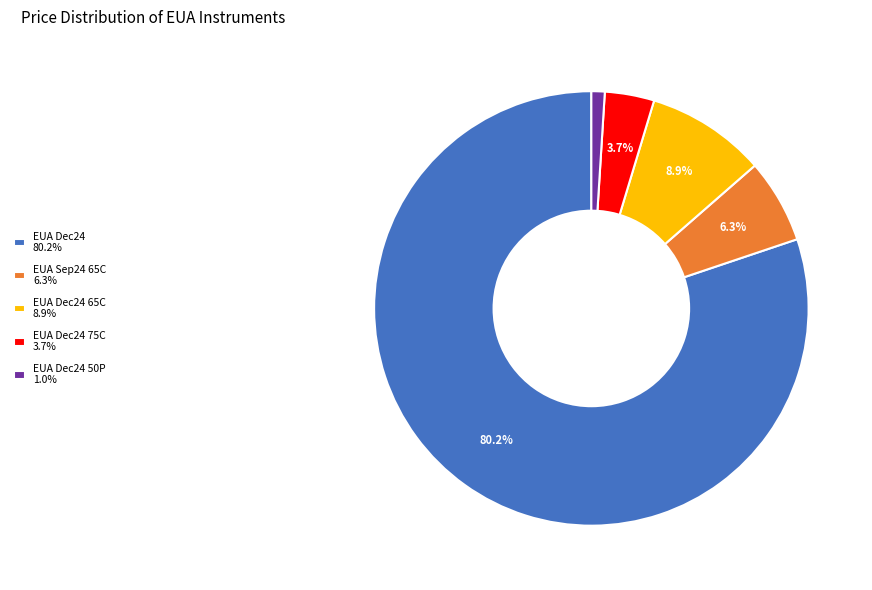

What is the total percentage of EUA Dec24 80.2% and EUA Dec24 75C 3.7%?

83.8%